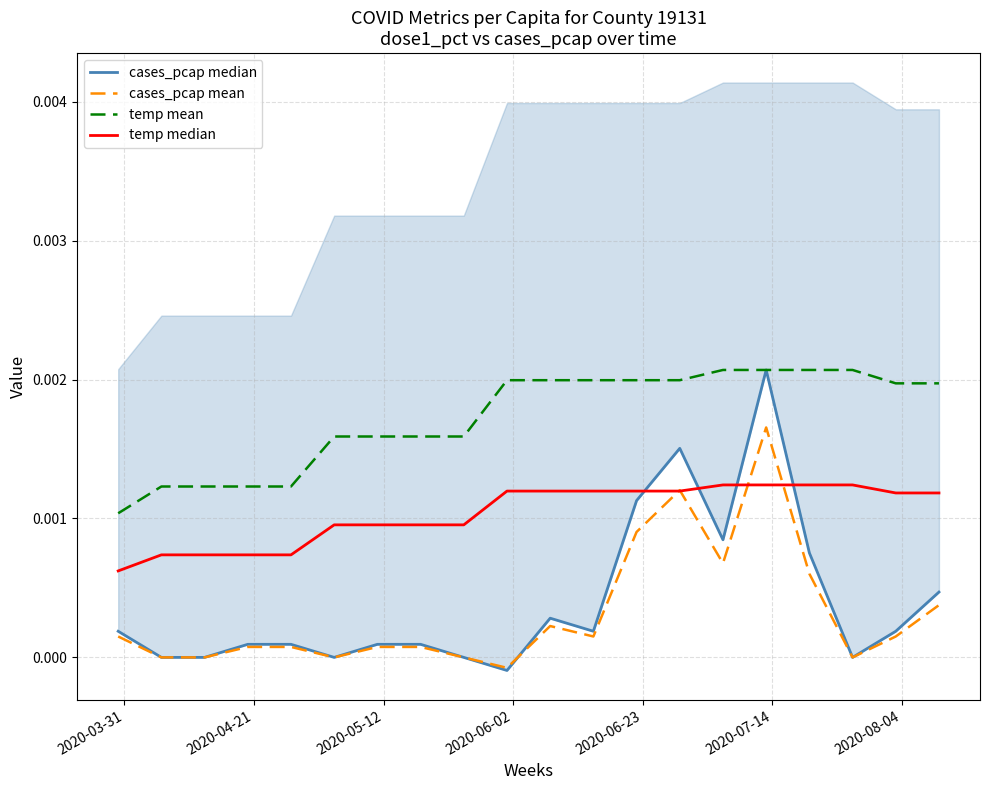

True or false: temp mean and cases_pcap mean cross at least once.

False